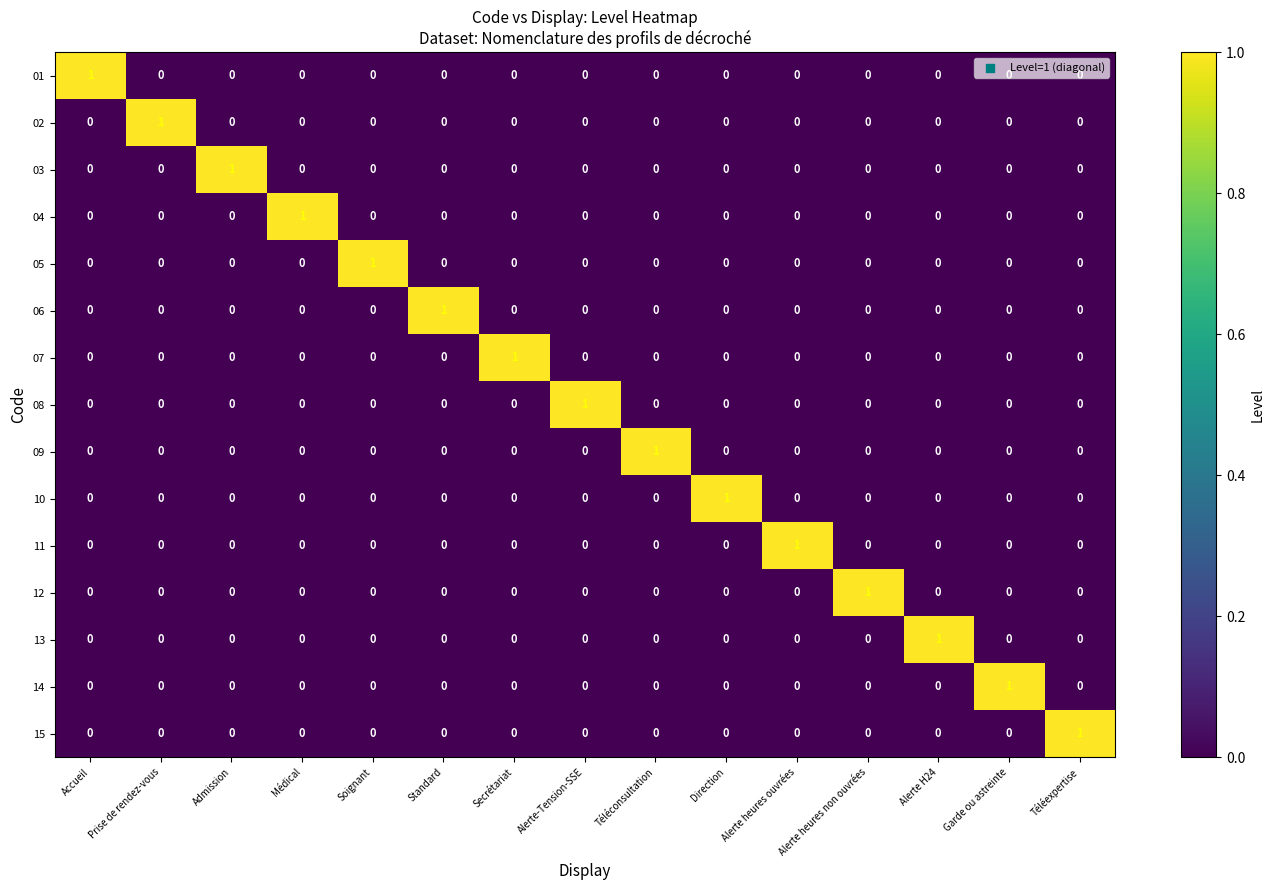

Is it true that 07 equals 1 at Prise de rendez-vous?

False